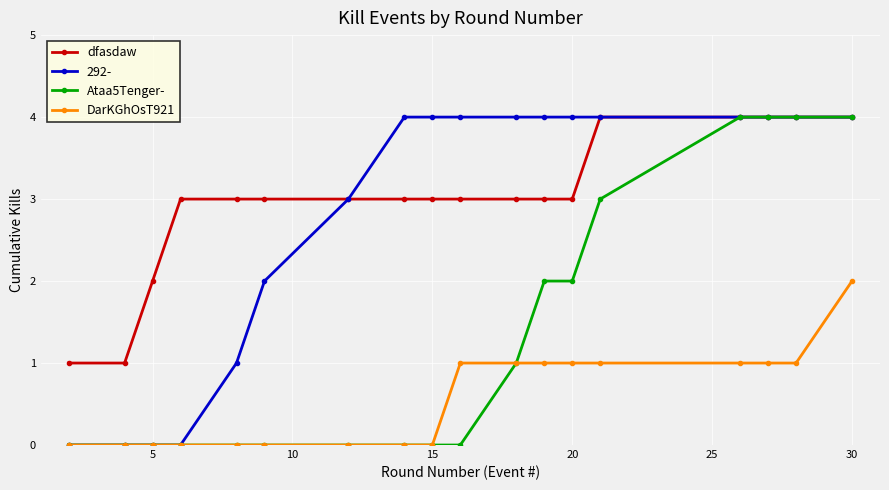

What is the maximum value shown in the chart?

4